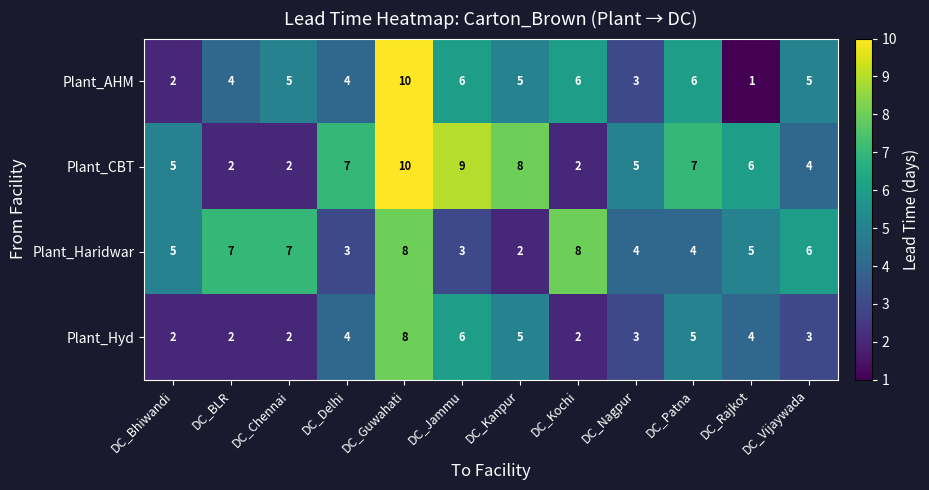

True or false: Plant_Haridwar has a value of 4 at DC_Delhi.

False